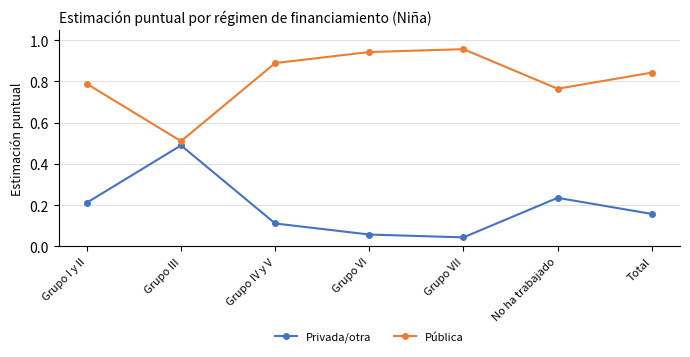

Is this an area chart (filled region under the line)?

No